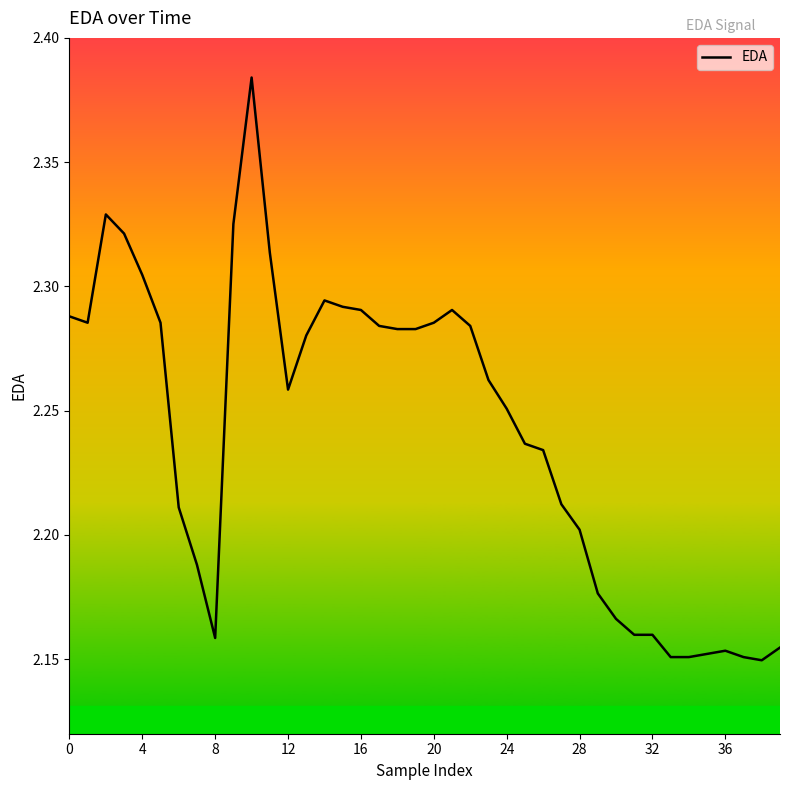

The value at 20 is 3.6. True or false?

False